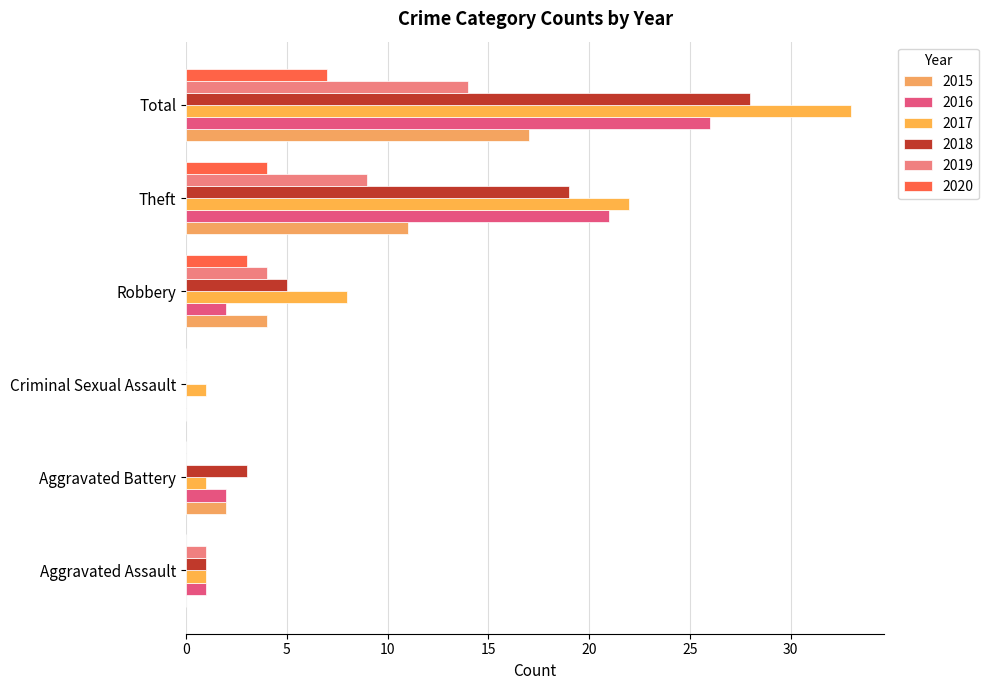

Count the number of categories in the chart.

6